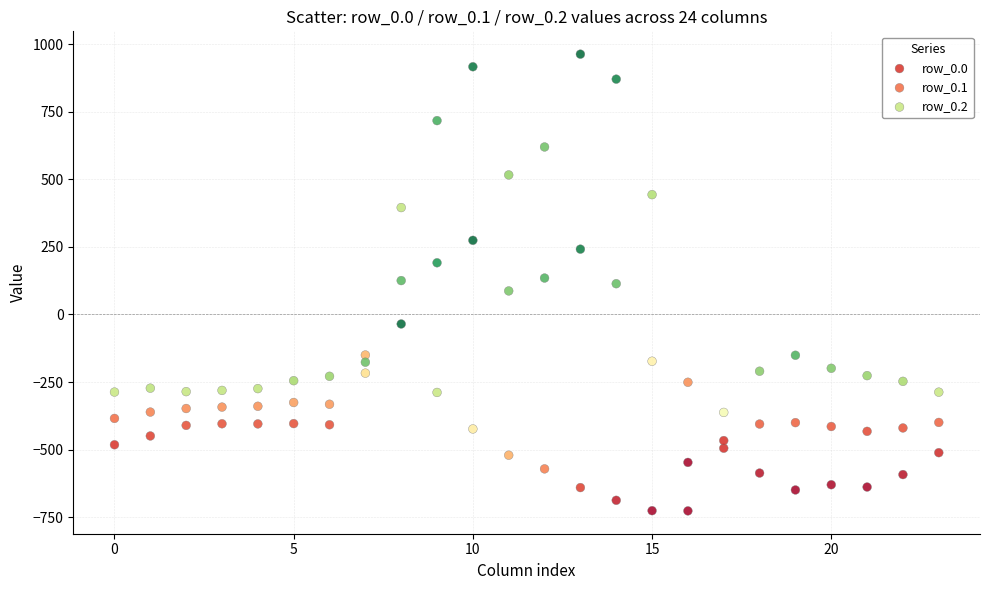

Across all data points, what is the range of Y values (max minus min)?

1689.3